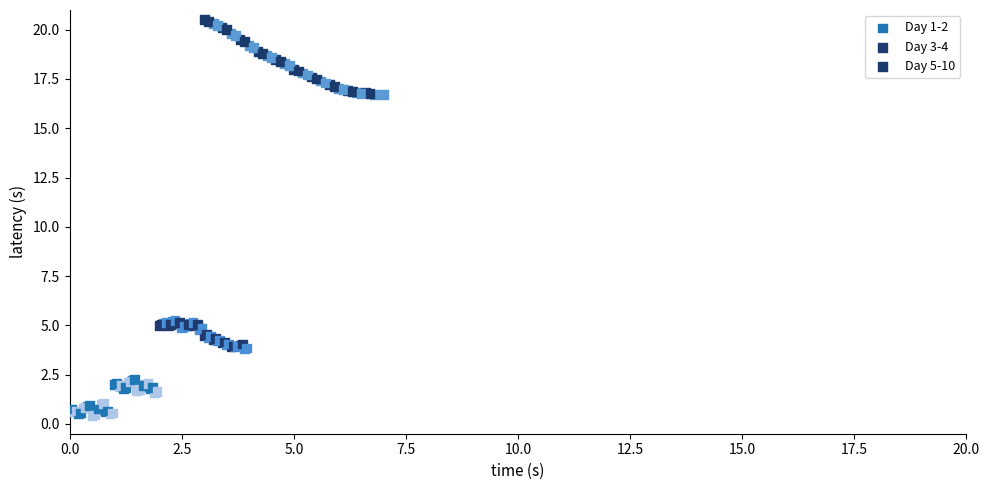

Which series has the largest Y range (max minus min)?

Day 5-10